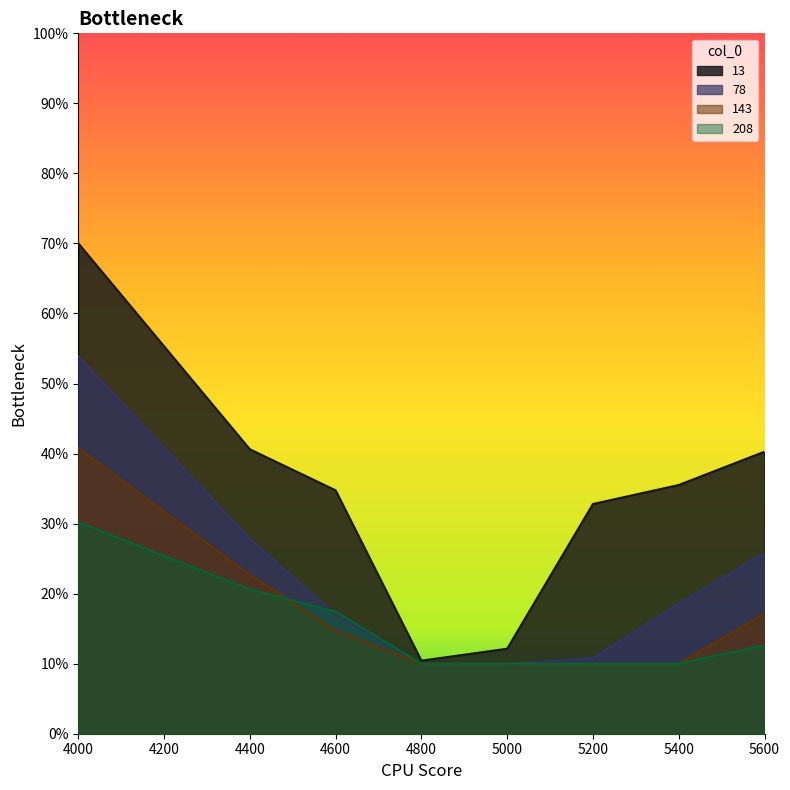

True or false: 78 and 13 cross at least once.

False